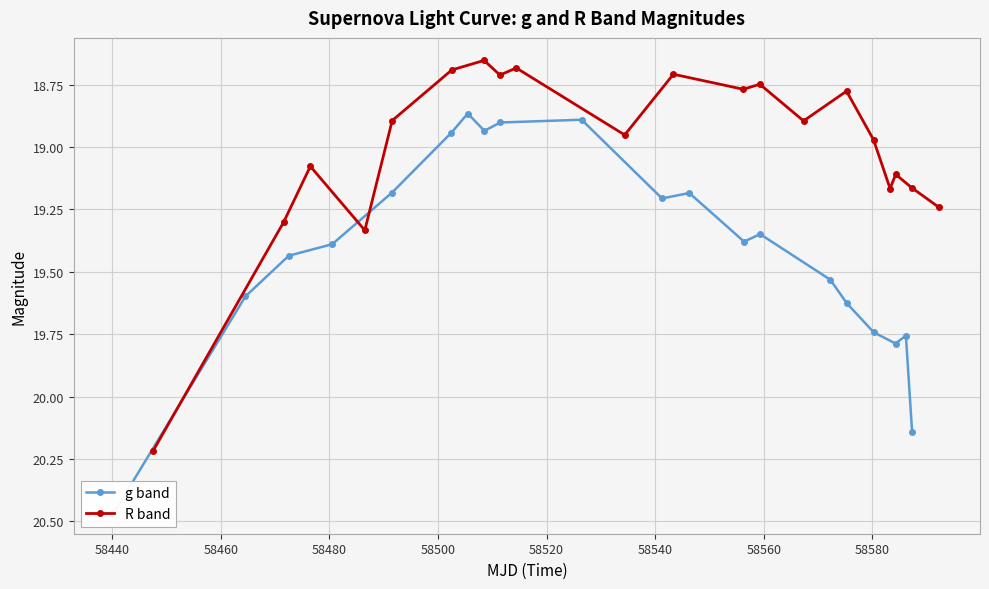

How many lines are shown in the chart?

2